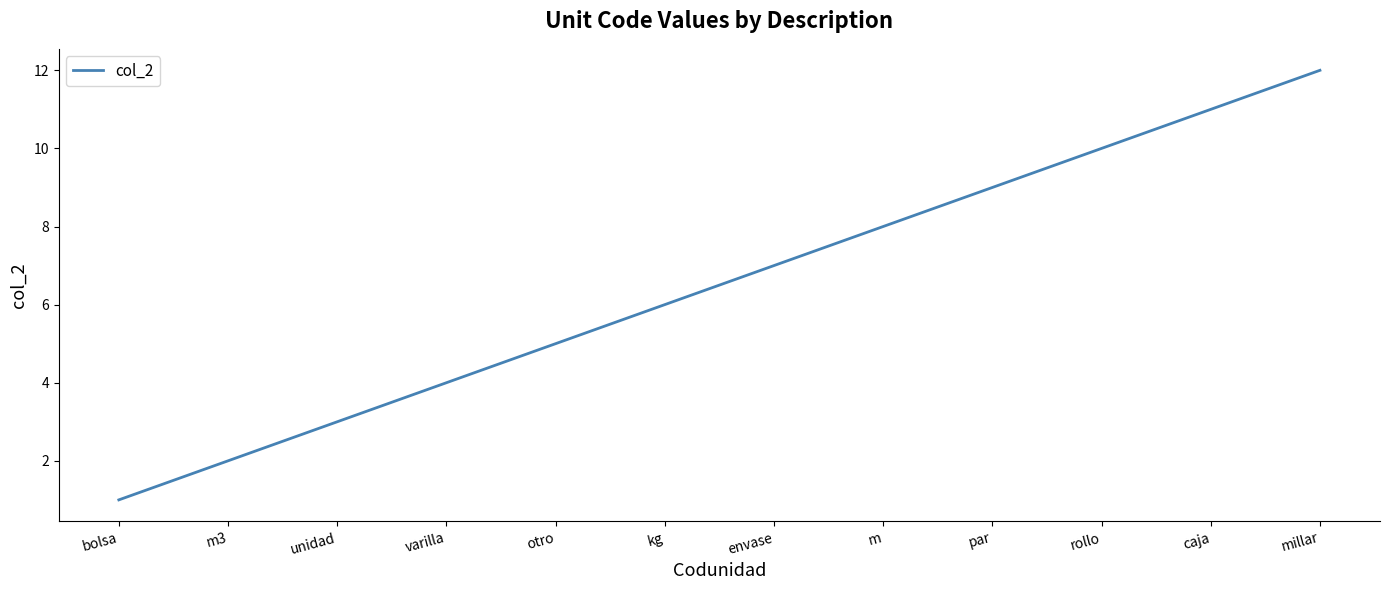

Does the chart display data point markers on the line(s)?

No